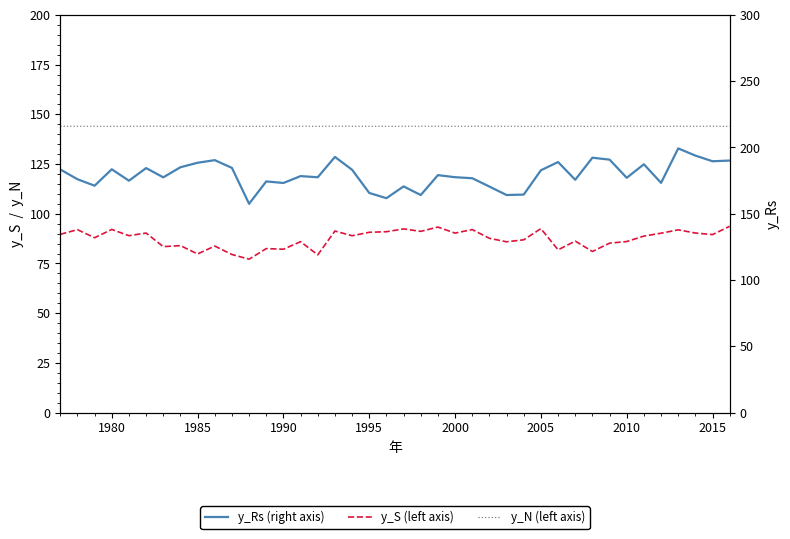

The value of y_N (left axis) at 2015 is 204.9. True or false?

False